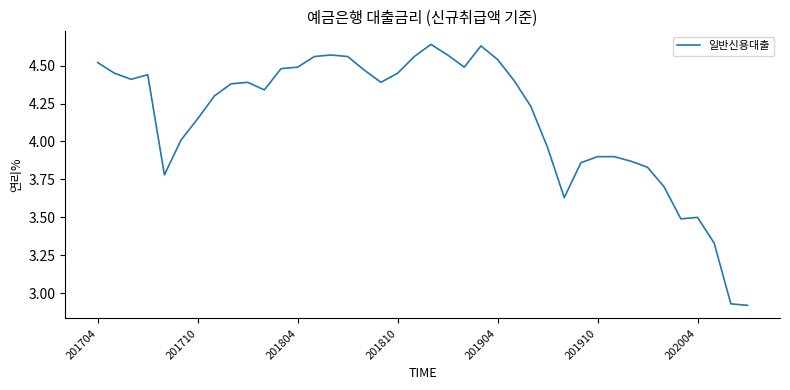

What is the difference between the maximum and minimum values?

1.7